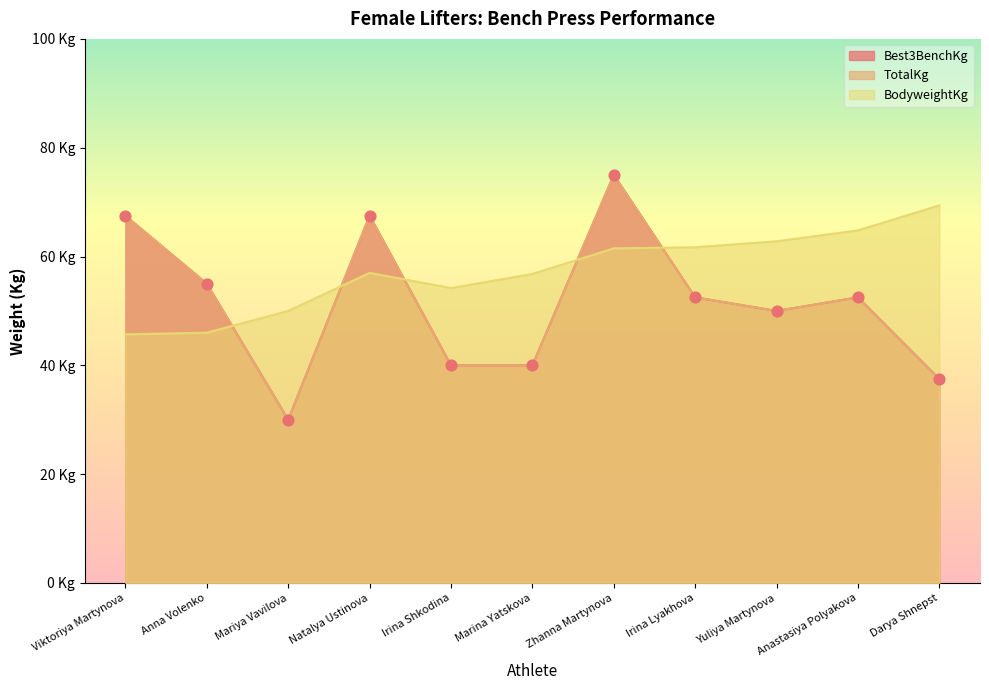

Which series contains the lowest Y value?

Best3BenchKg